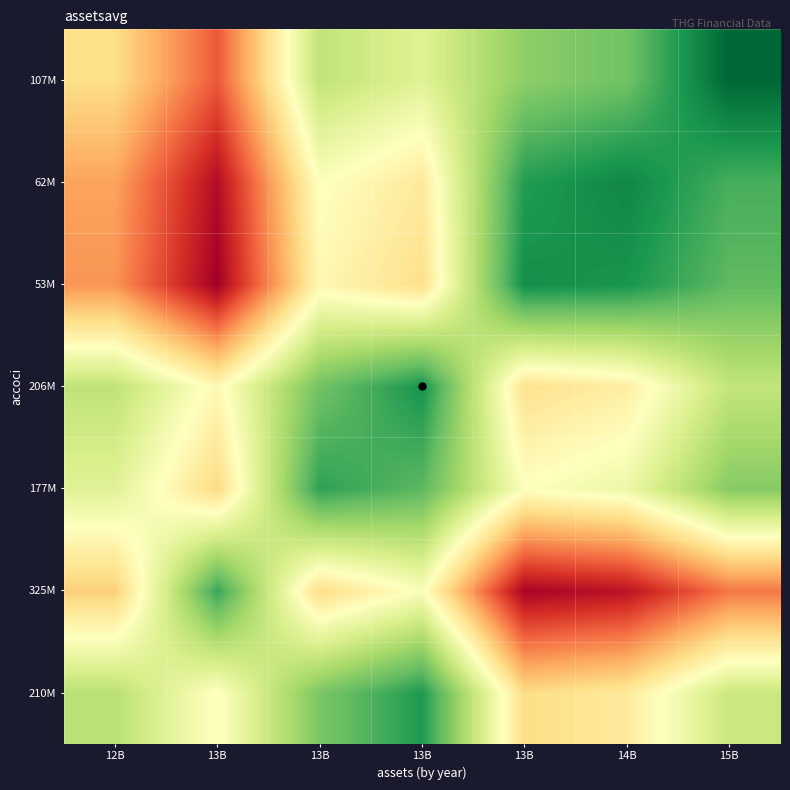

What is the minimum value shown in the chart?

2185741781.8